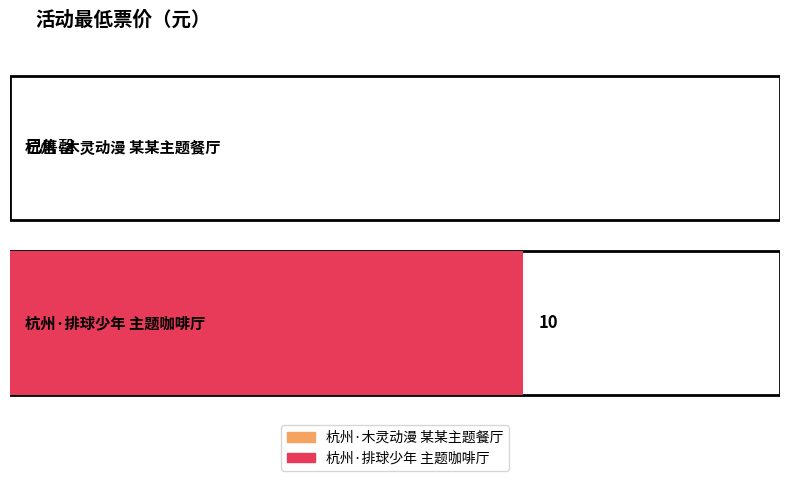

Rank the categories by value from lowest to highest.

杭州·木灵动漫 某某主题餐厅, 杭州·排球少年!!垃圾场决战 主题咖啡厅